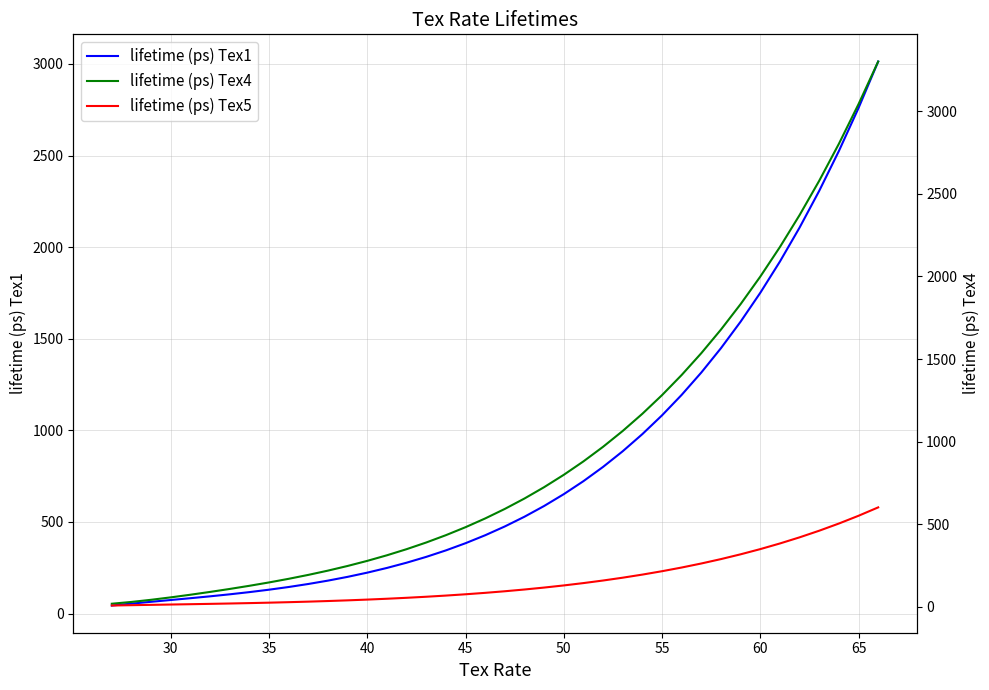

What is the maximum value for lifetime (ps) Tex5?

602.6